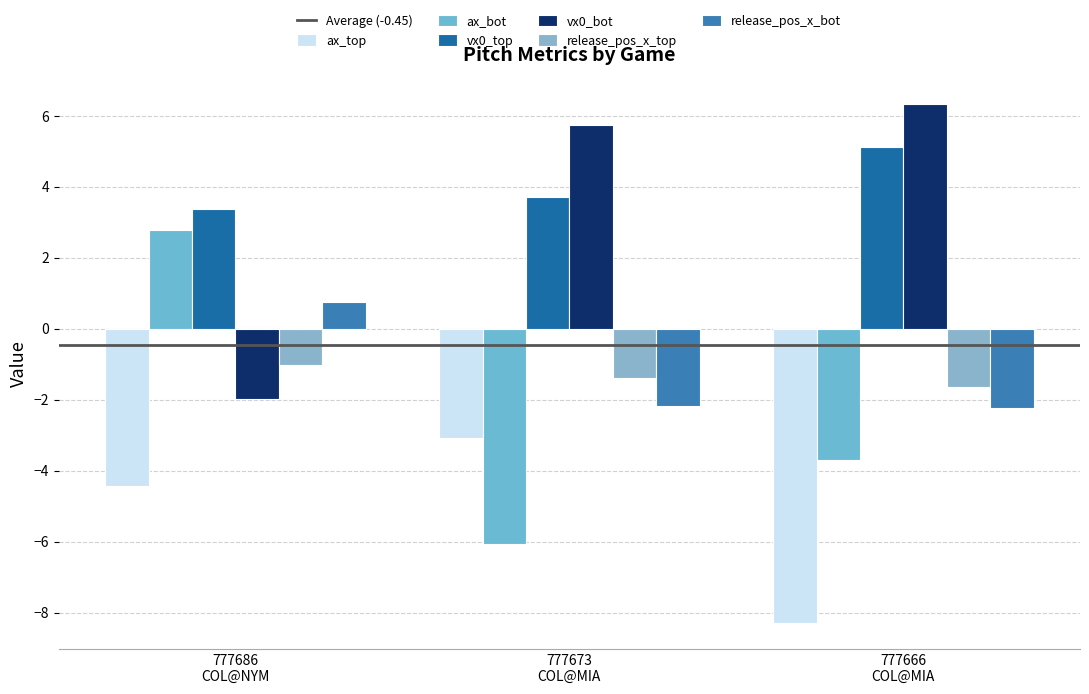

Which series has the largest total across all categories?

vx0_top